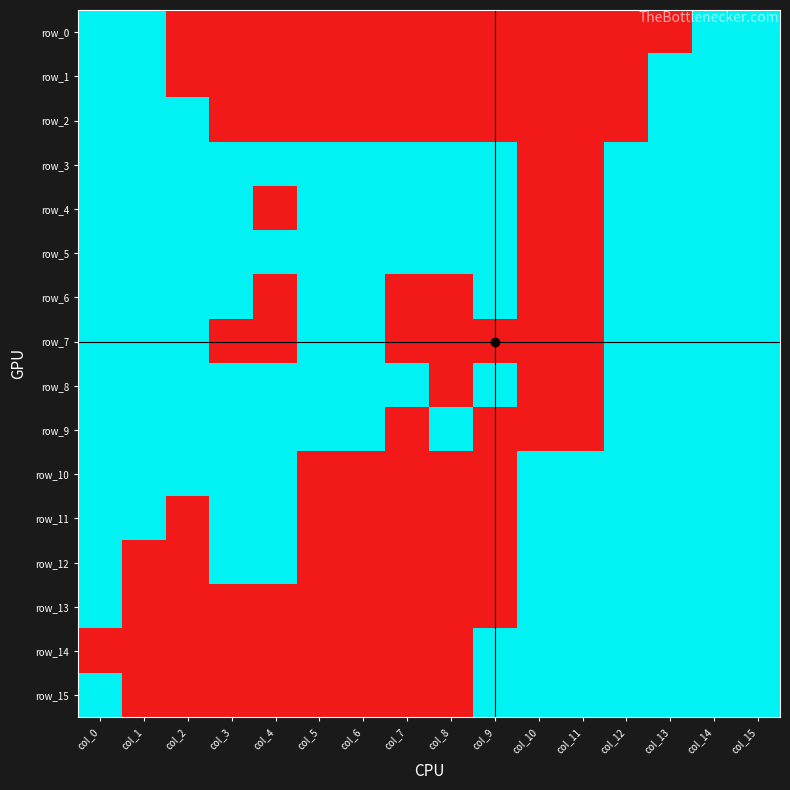

At how many categories does at least one series exceed 0?

16